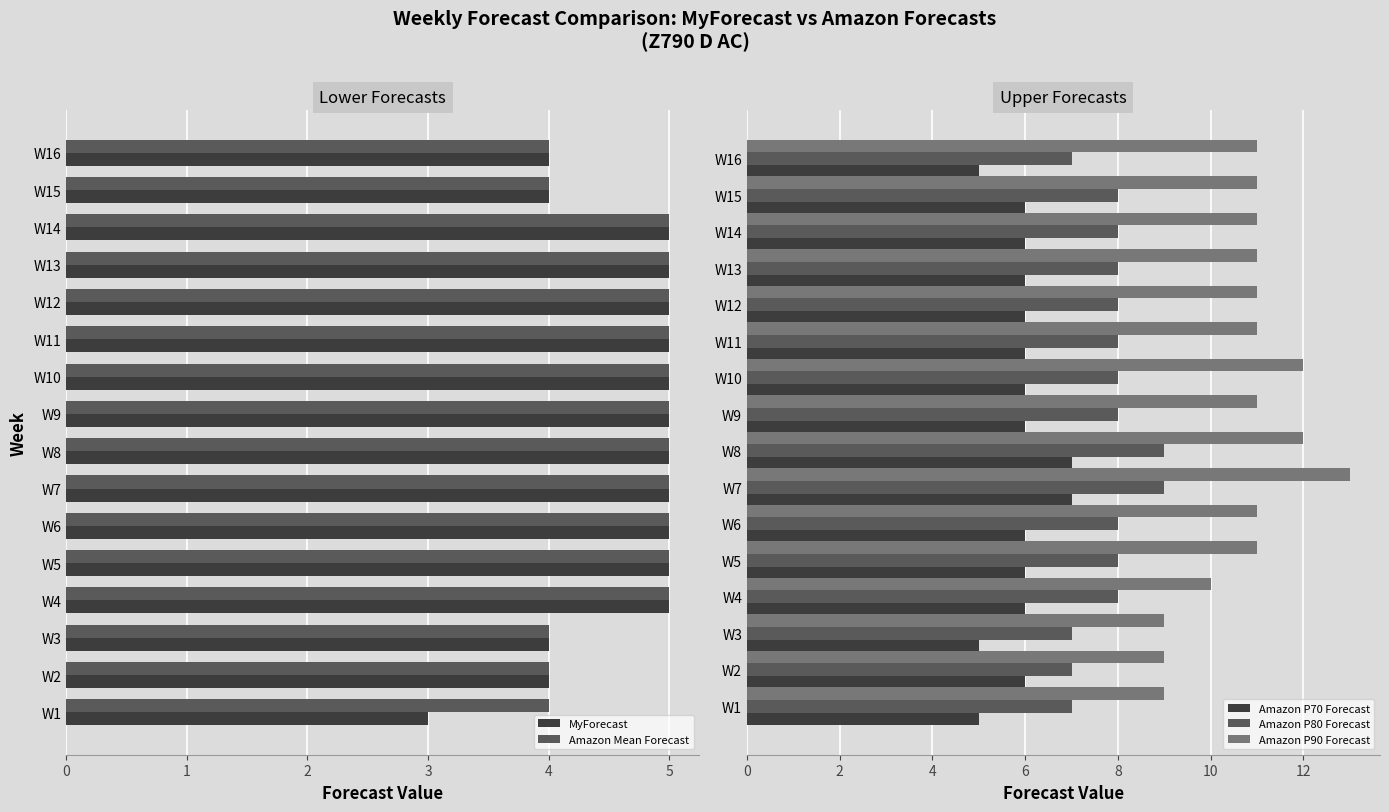

What is the lowest value of the Amazon P70 Forecast series?

5